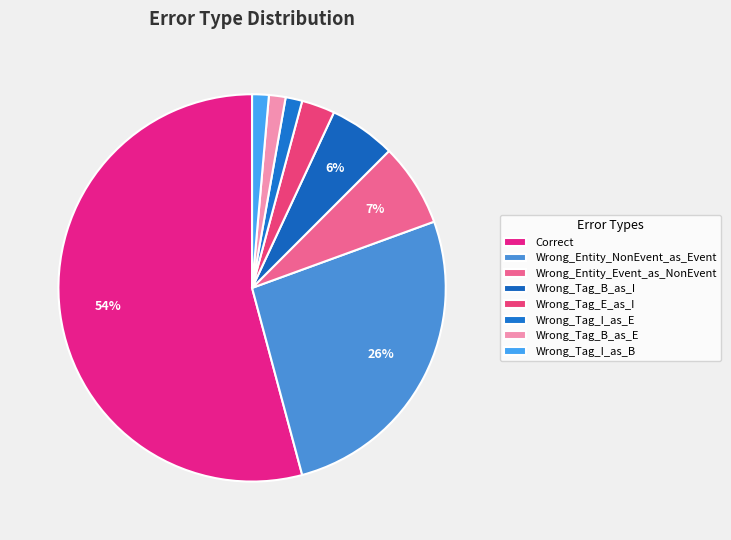

The Wrong_Tag_B_as_E slice represents 1% of the pie. True or false?

True